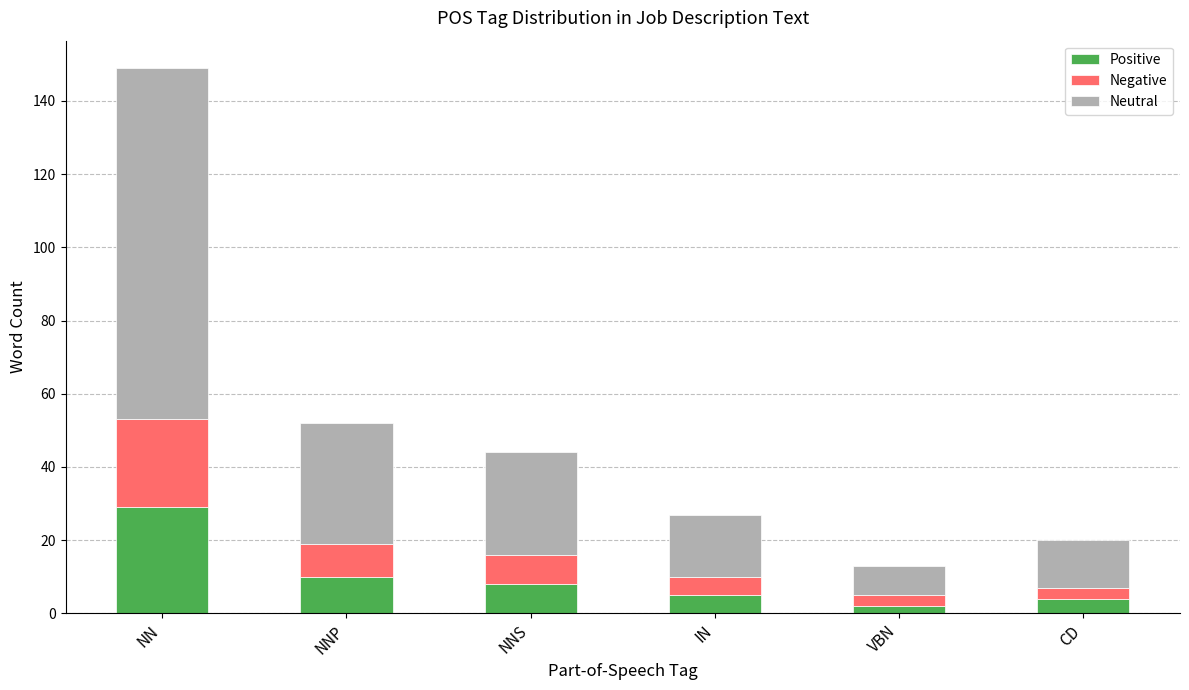

What is the total value across all series at NN?

149